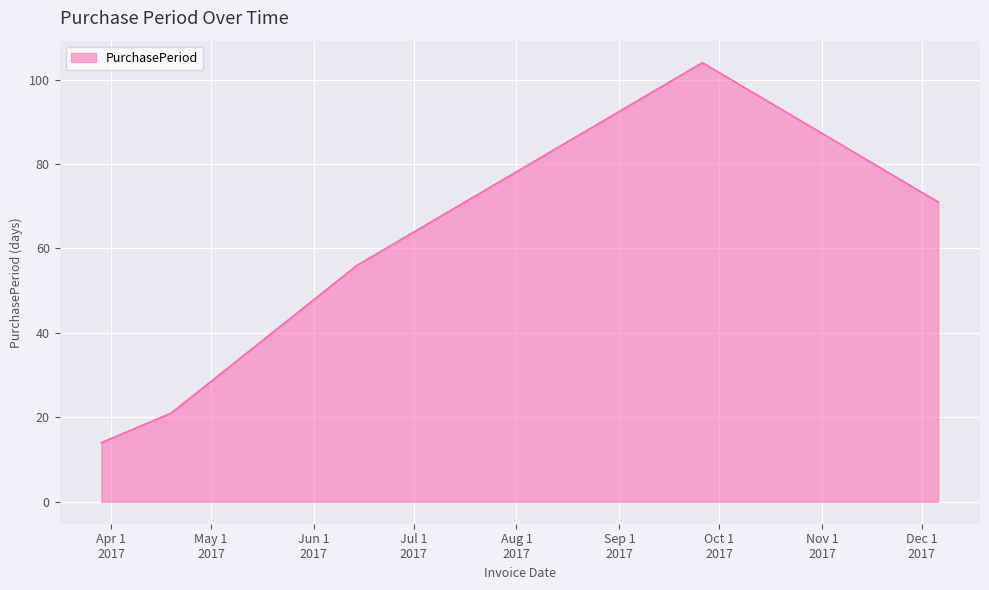

True or false: the data has more than 0 interior local peaks.

True